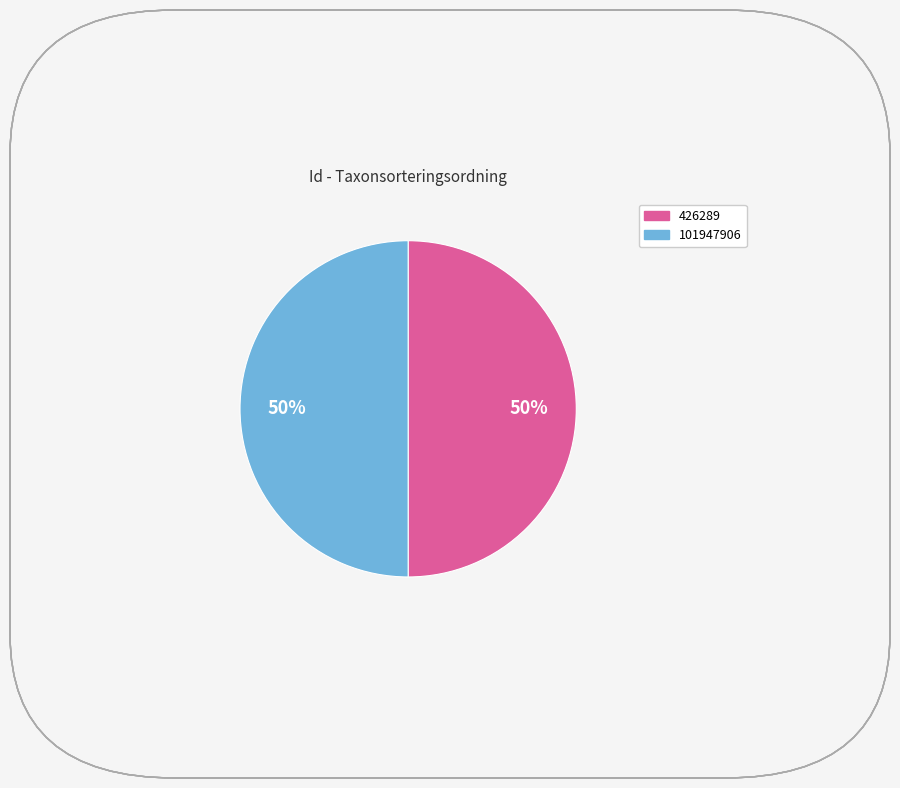

What is the ratio of the value at 101947906 to the value at 426289?

1.0